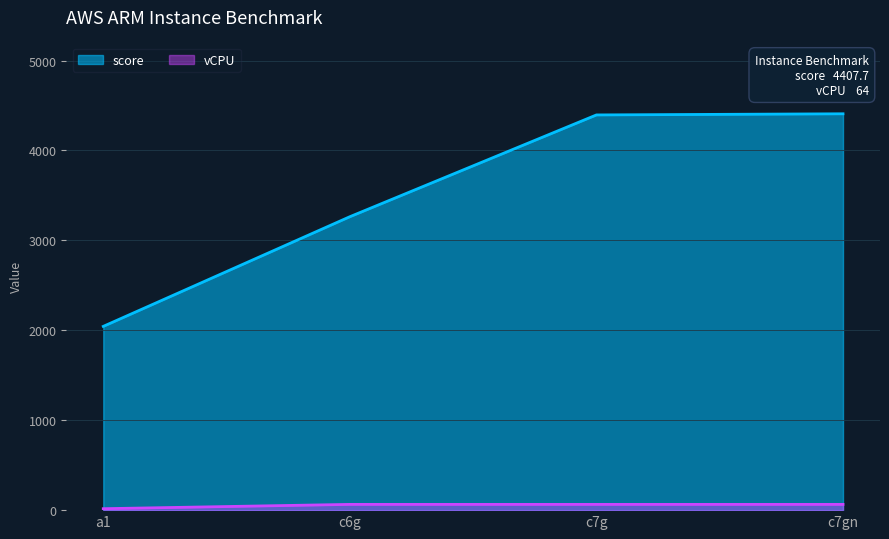

Is it true that vCPU equals 16.0 at a1?

True